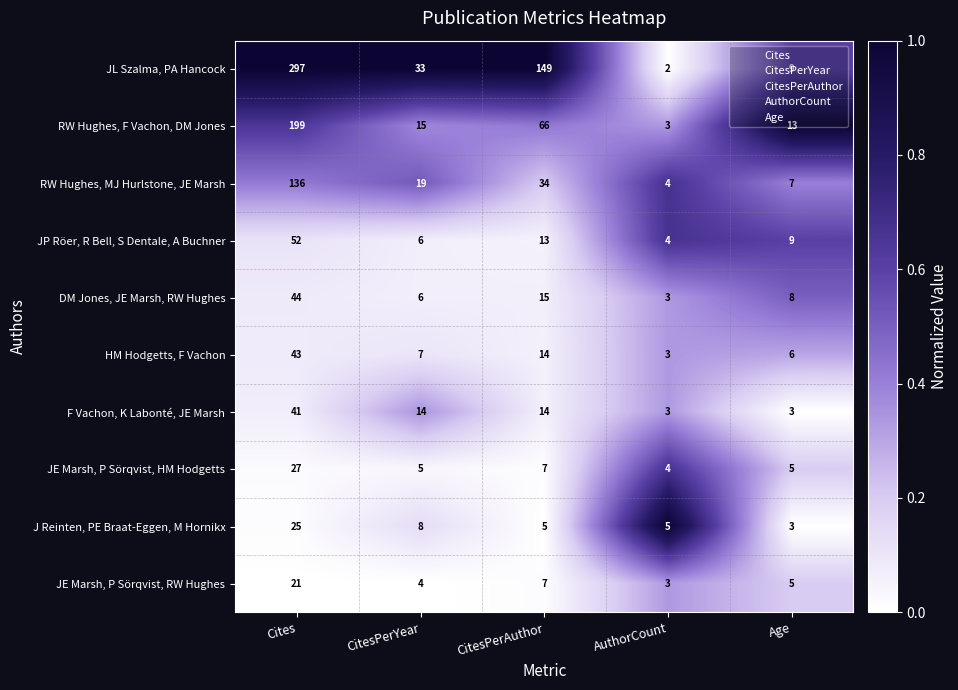

Which series has the largest total across all categories?

JL Szalma, PA Hancock